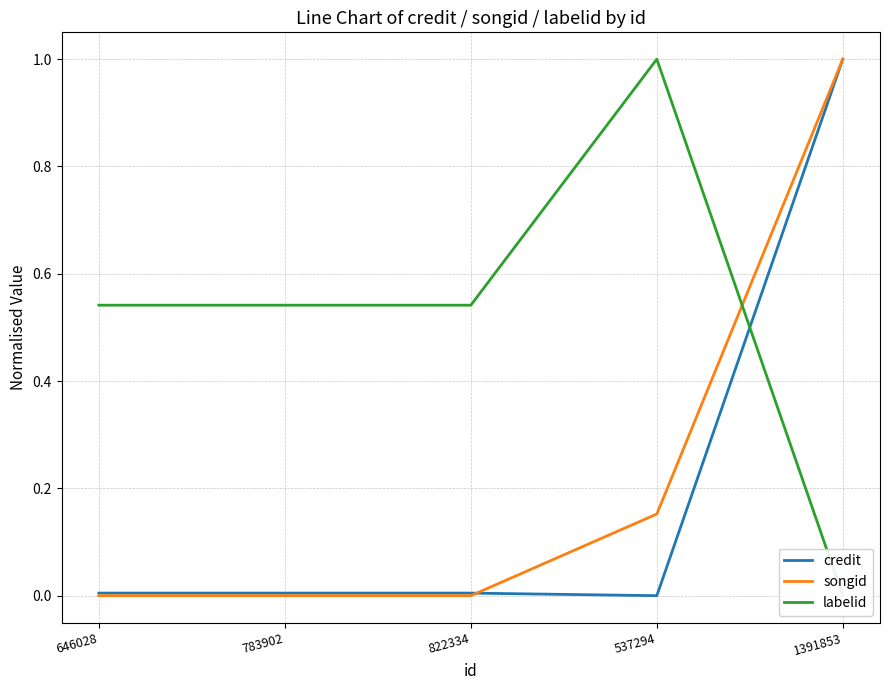

What is the total value across all series at 646028?

0.5